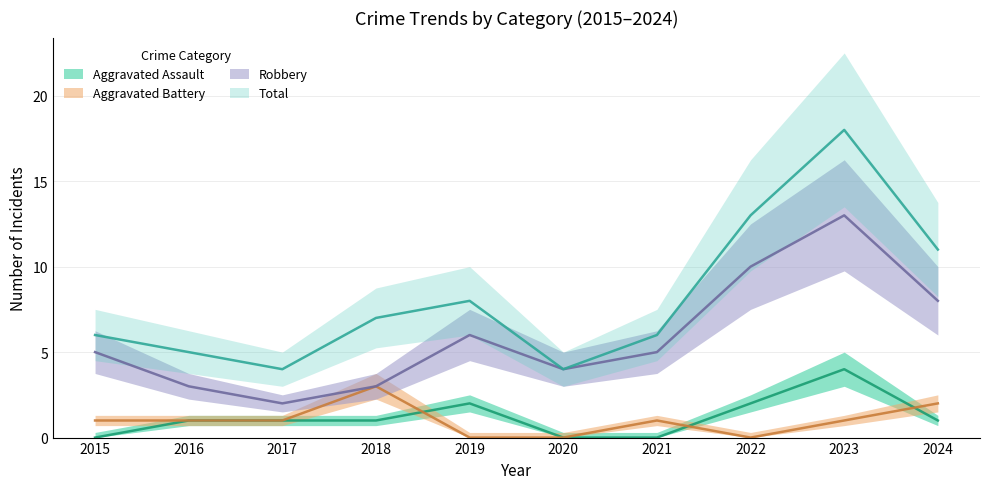

Reading left to right, list all the values displayed in this chart.

Aggravated Assault: 0	1	1	1	2	0	0	2	4	1
Aggravated Battery: 1	1	1	3	0	0	1	0	1	2
Robbery: 5	3	2	3	6	4	5	10	13	8
Total: 6	5	4	7	8	4	6	13	18	11